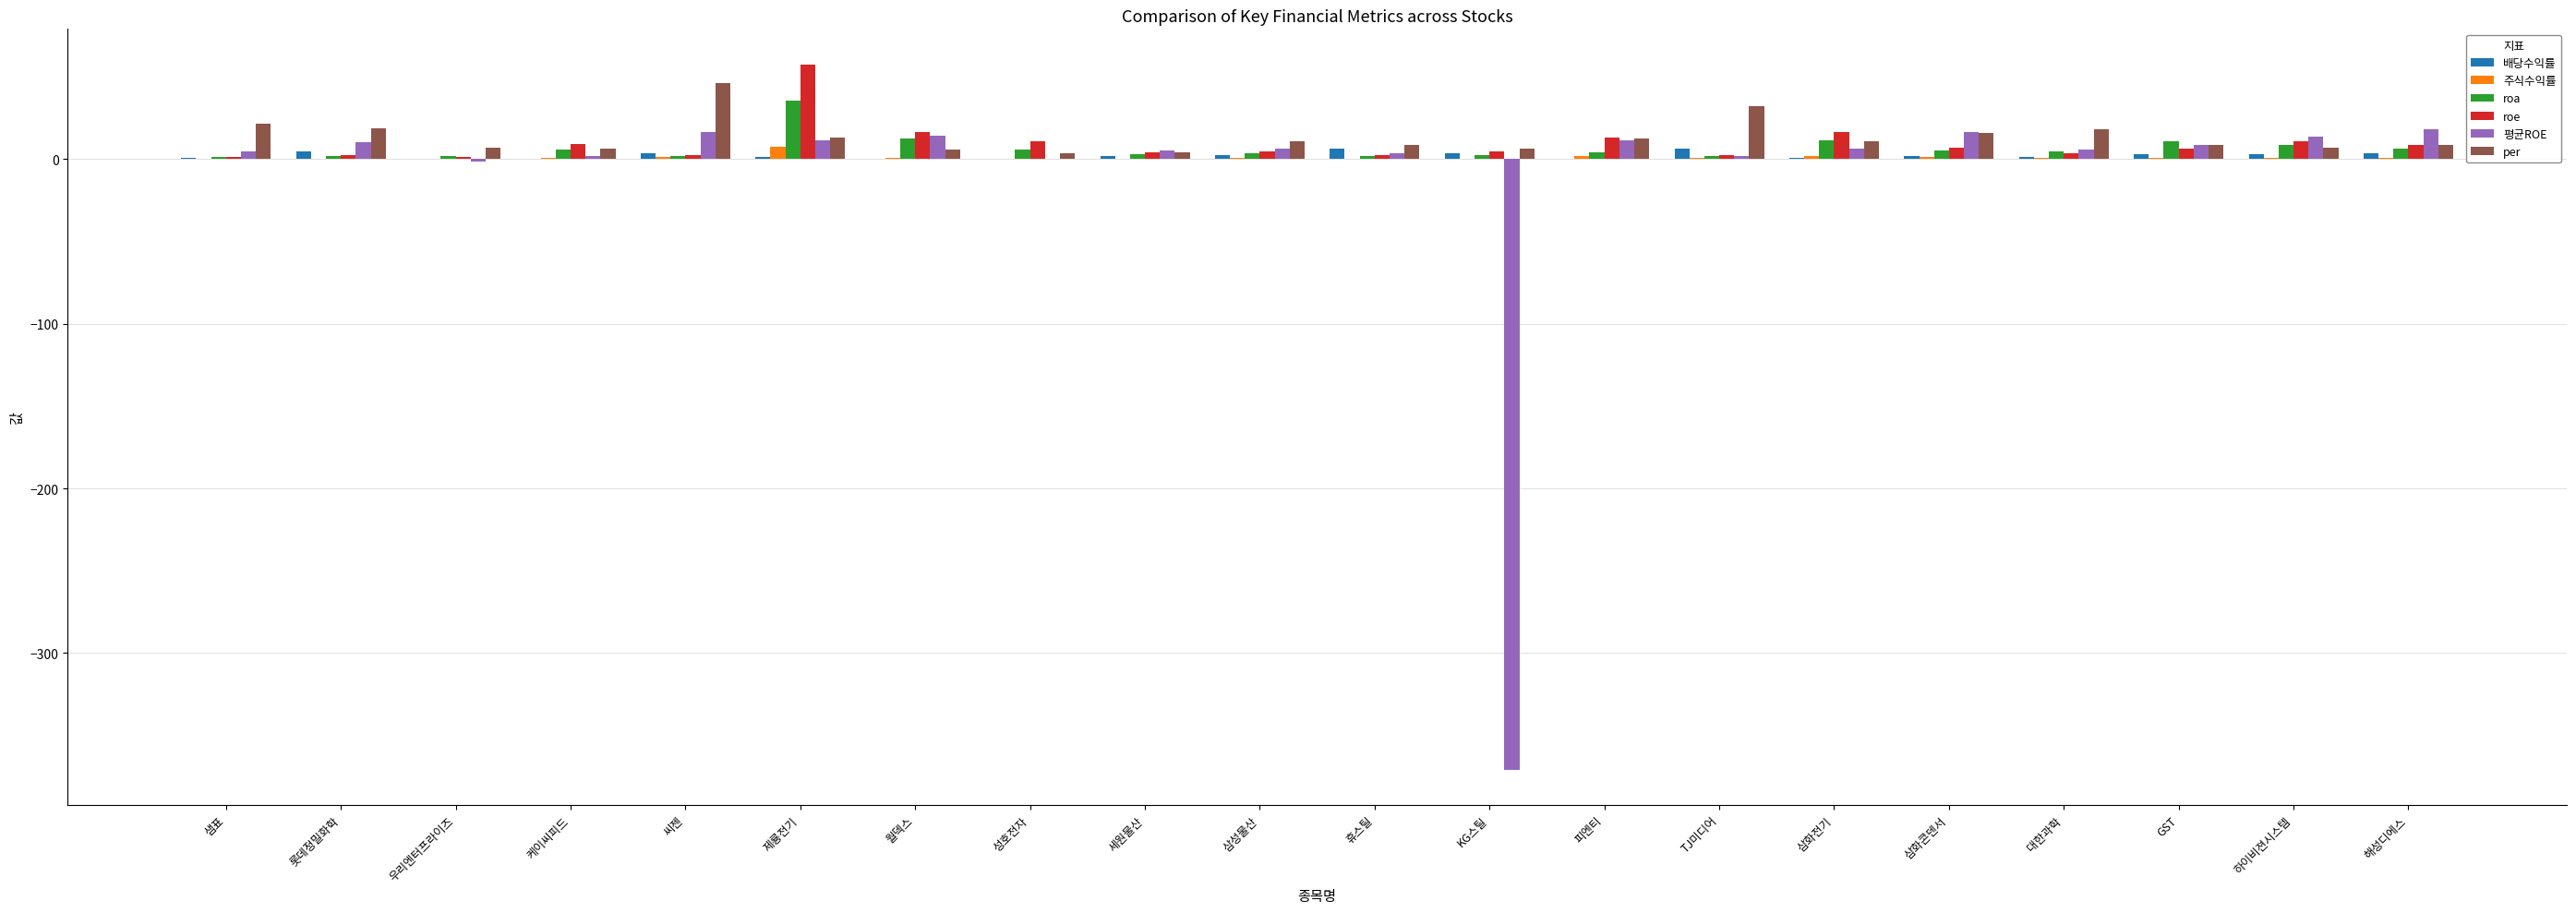

What is the greatest value displayed?

57.6